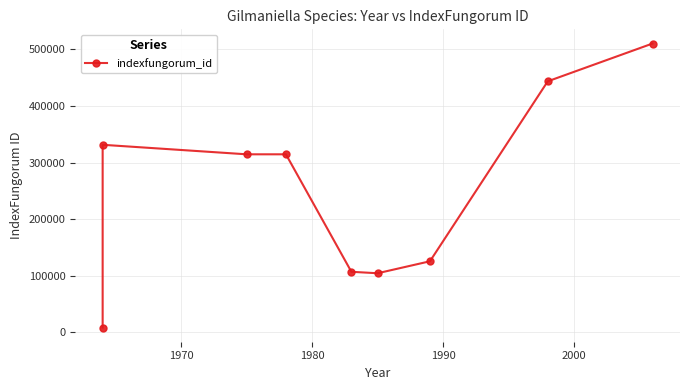

Is it true that the value at 7 is 751677?

False